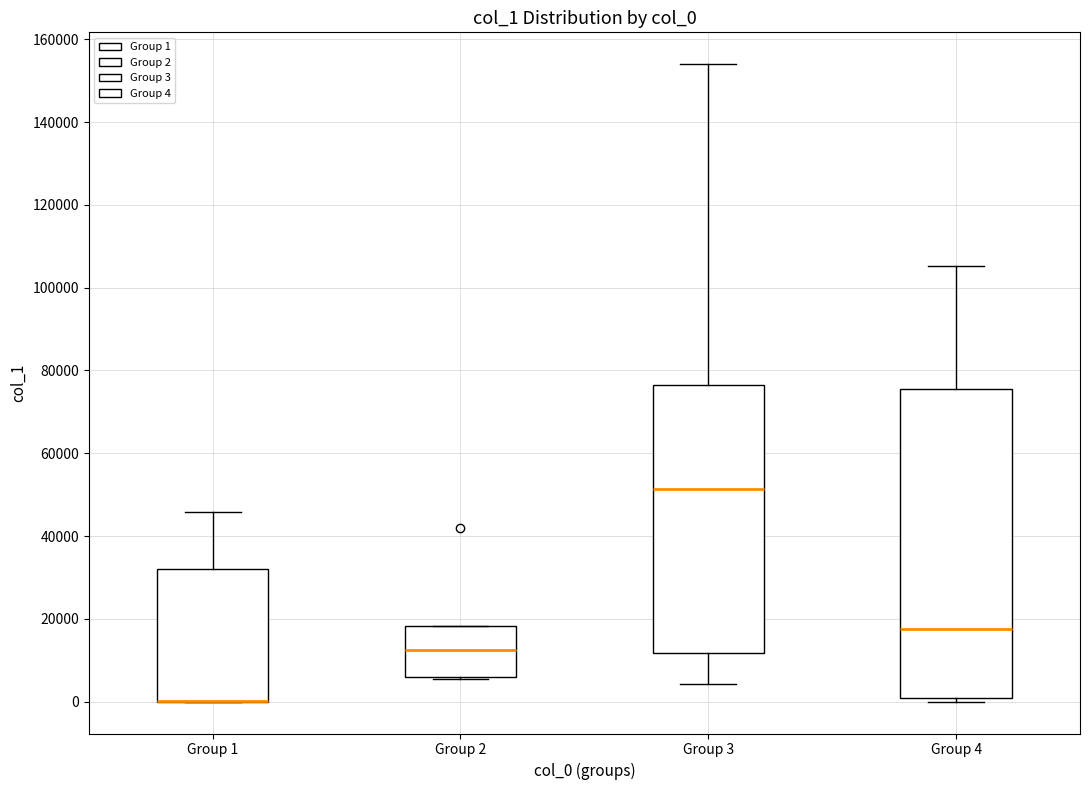

Reading left to right, transcribe this box plot: for each box, give where its median line is, the range the box spans, and where its two whiskers end, as read against the y-axis. The values are not printed on the chart, so give them approximately, as read against the axis.

Group 1: median 0 (drawn on the box's lower edge), box 0 to 32000, whiskers 0 to 46000
Group 2: median 12000, box 6000 to 18000, whiskers 6000 to 18000
Group 3: median 52000, box 12000 to 76000, whiskers 4000 to 154000
Group 4: median 18000, box 0 to 76000, whiskers 0 (just below the box's lower edge) to 106000